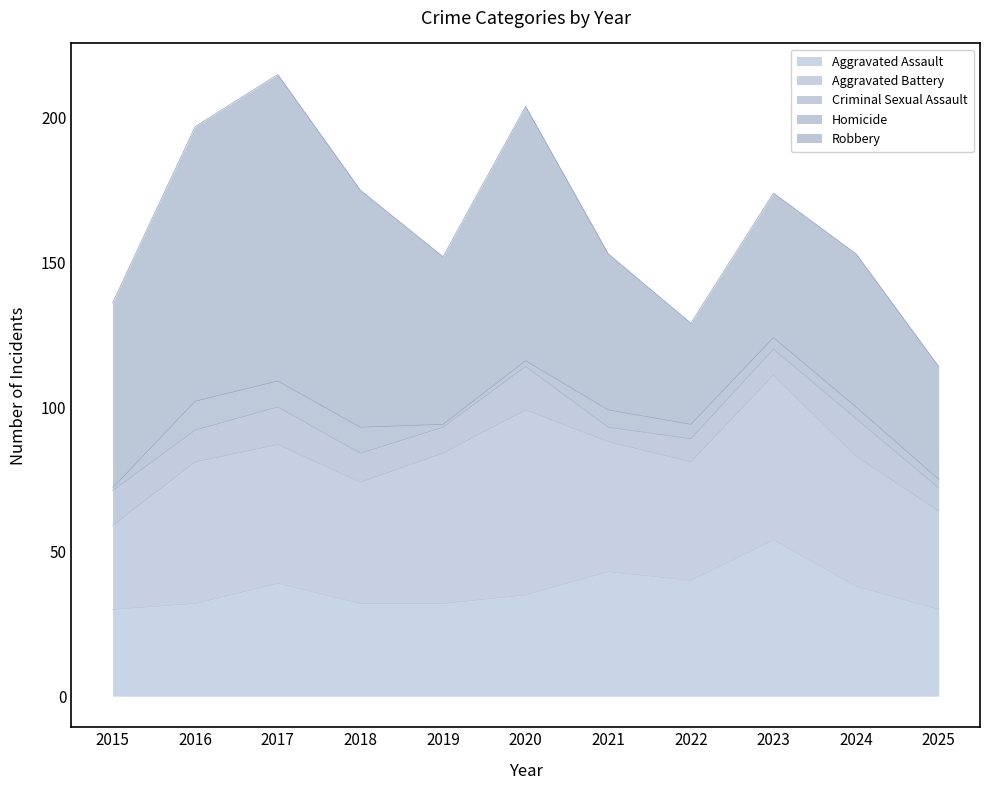

What is the total value across all series at 2021?

153